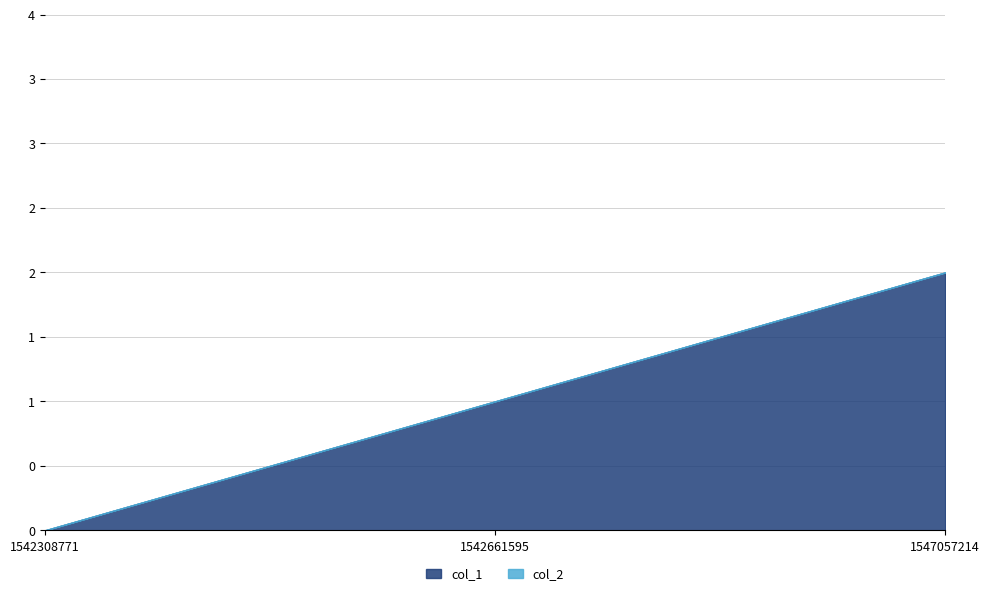

What is the total value across all series at 1542661595?

1